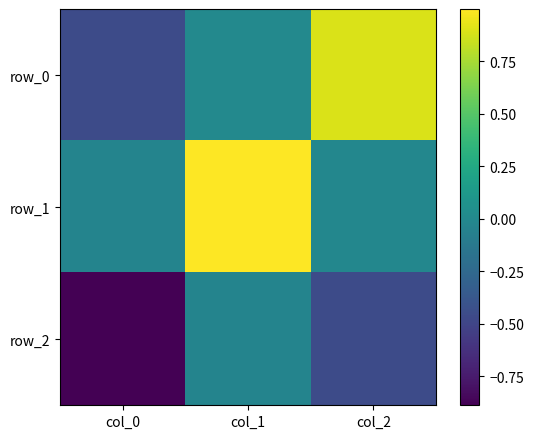

At which category does the chart reach its minimum across all series?

col_0